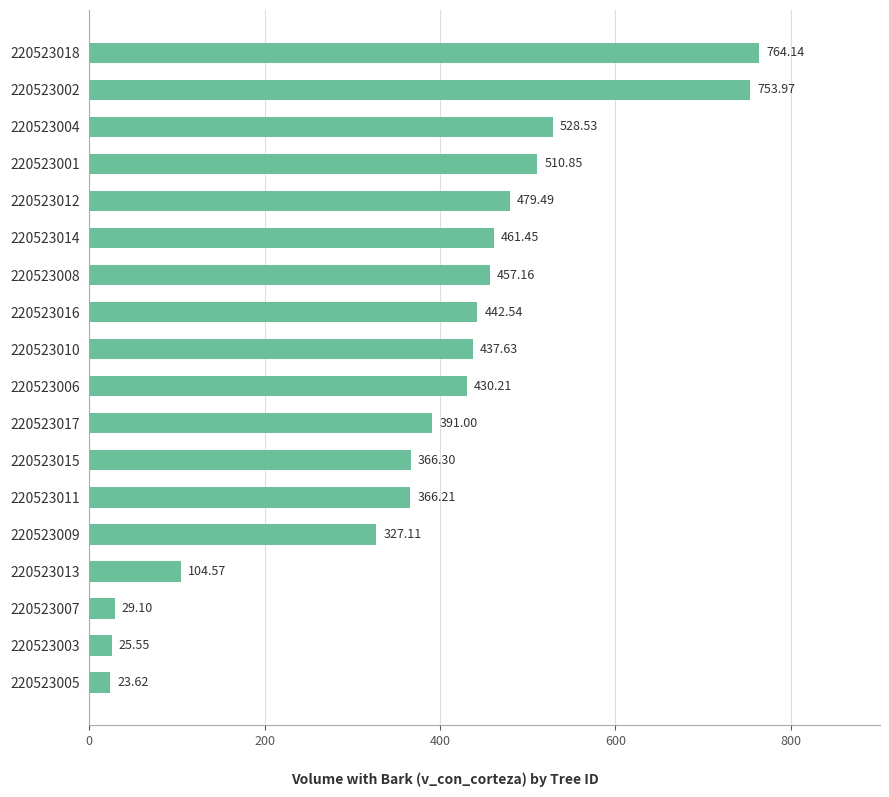

At which category does the chart reach its minimum across all series?

220523005